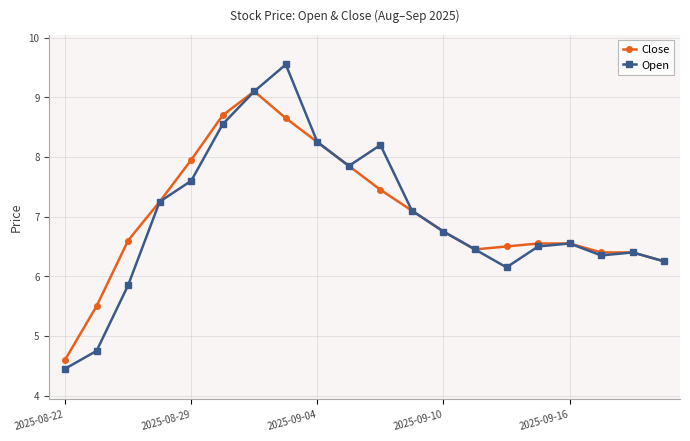

What is the greatest value displayed?

9.6